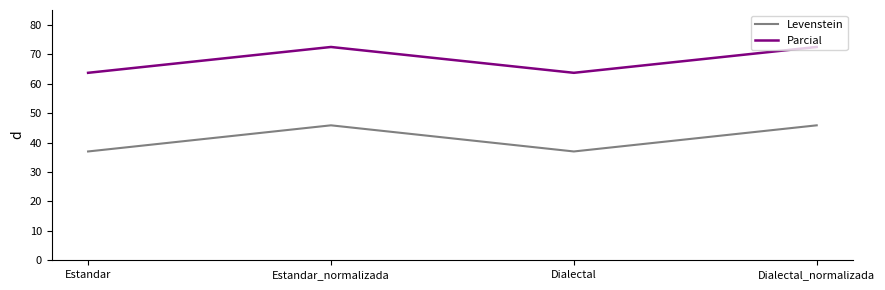

How many series are shown in this chart?

2